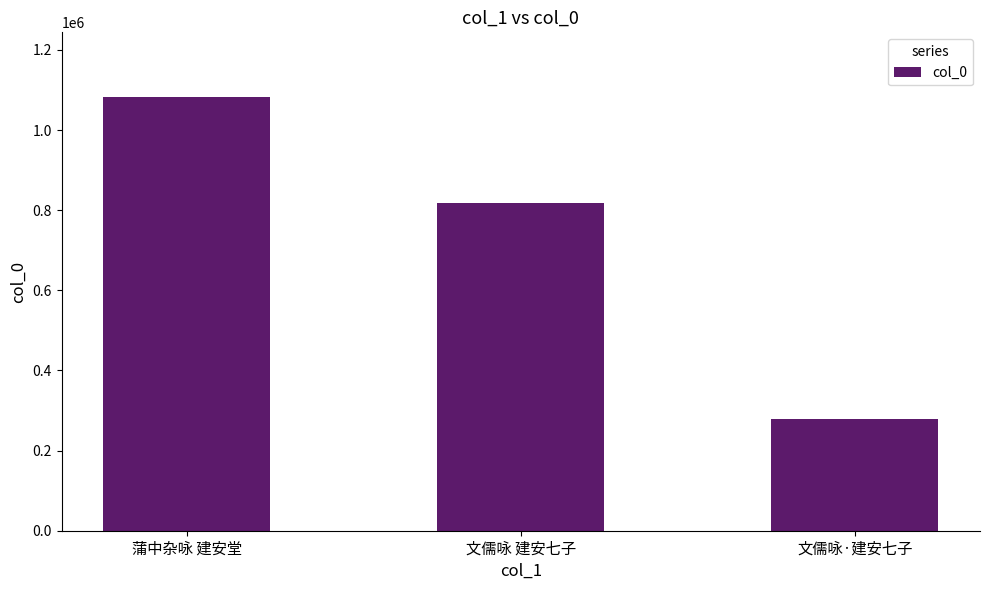

Does the chart contain any negative values?

No